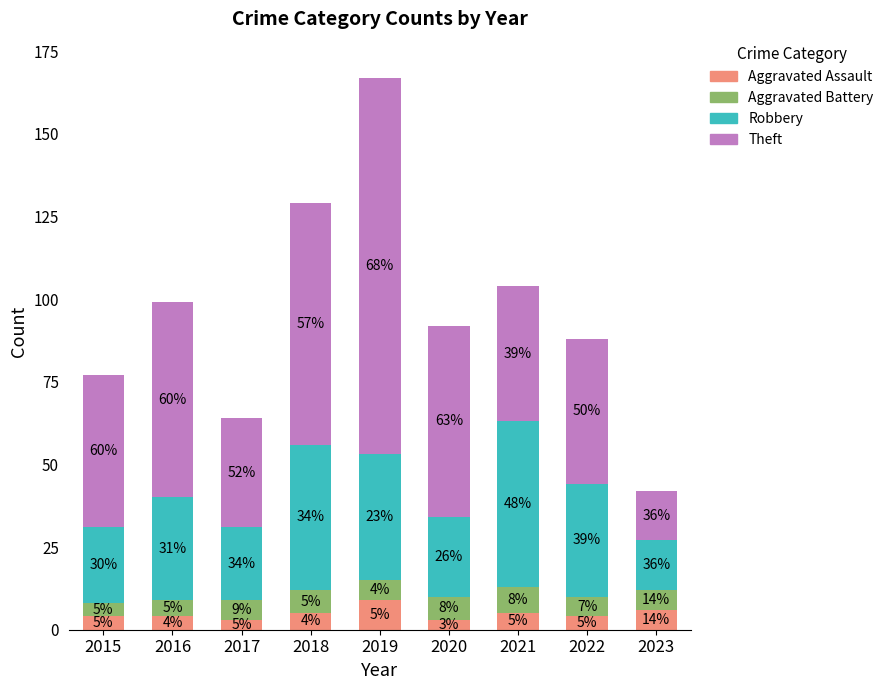

What is the approximate value of Aggravated Assault at 2016?

4